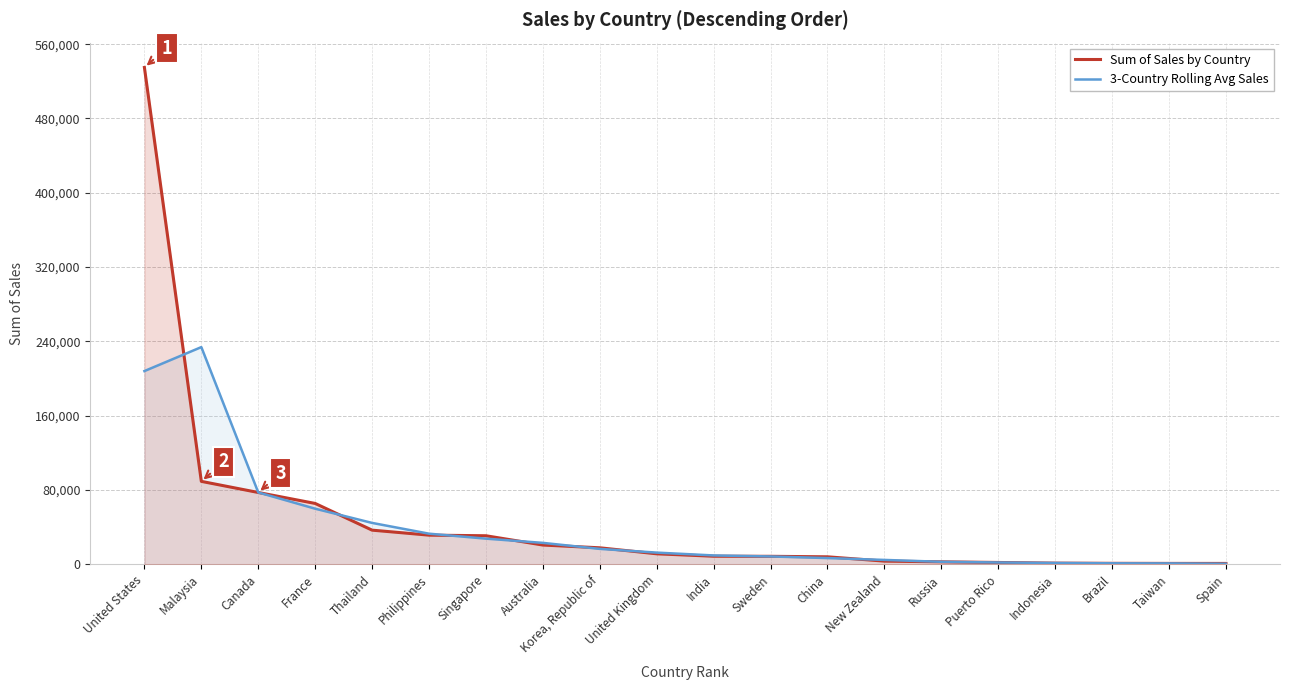

True or false: 3-Country Rolling Avg Sales has more than 0 points higher than both neighbors.

True